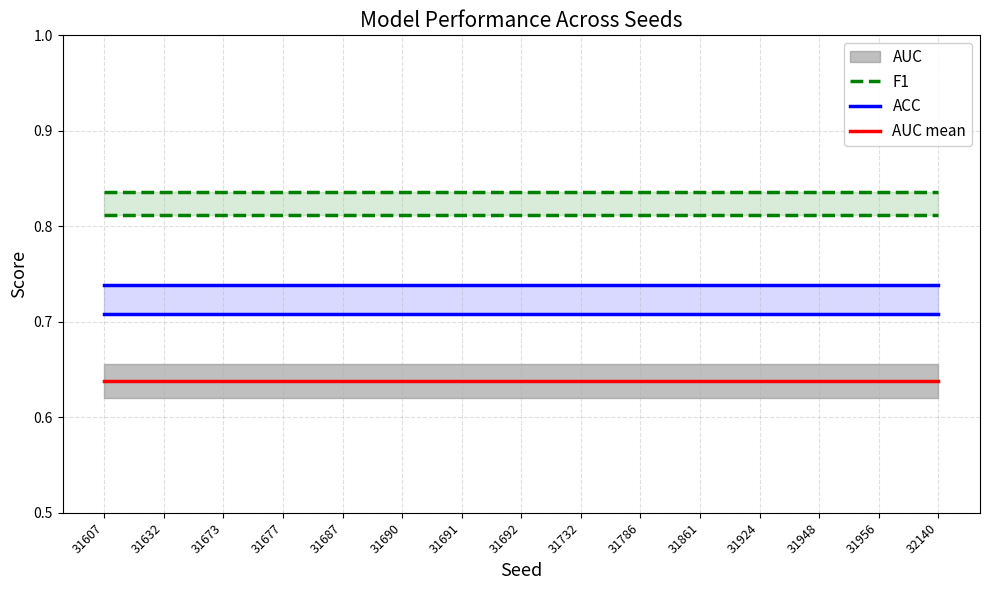

True or false: F1 and AUC mean cross at least once.

False